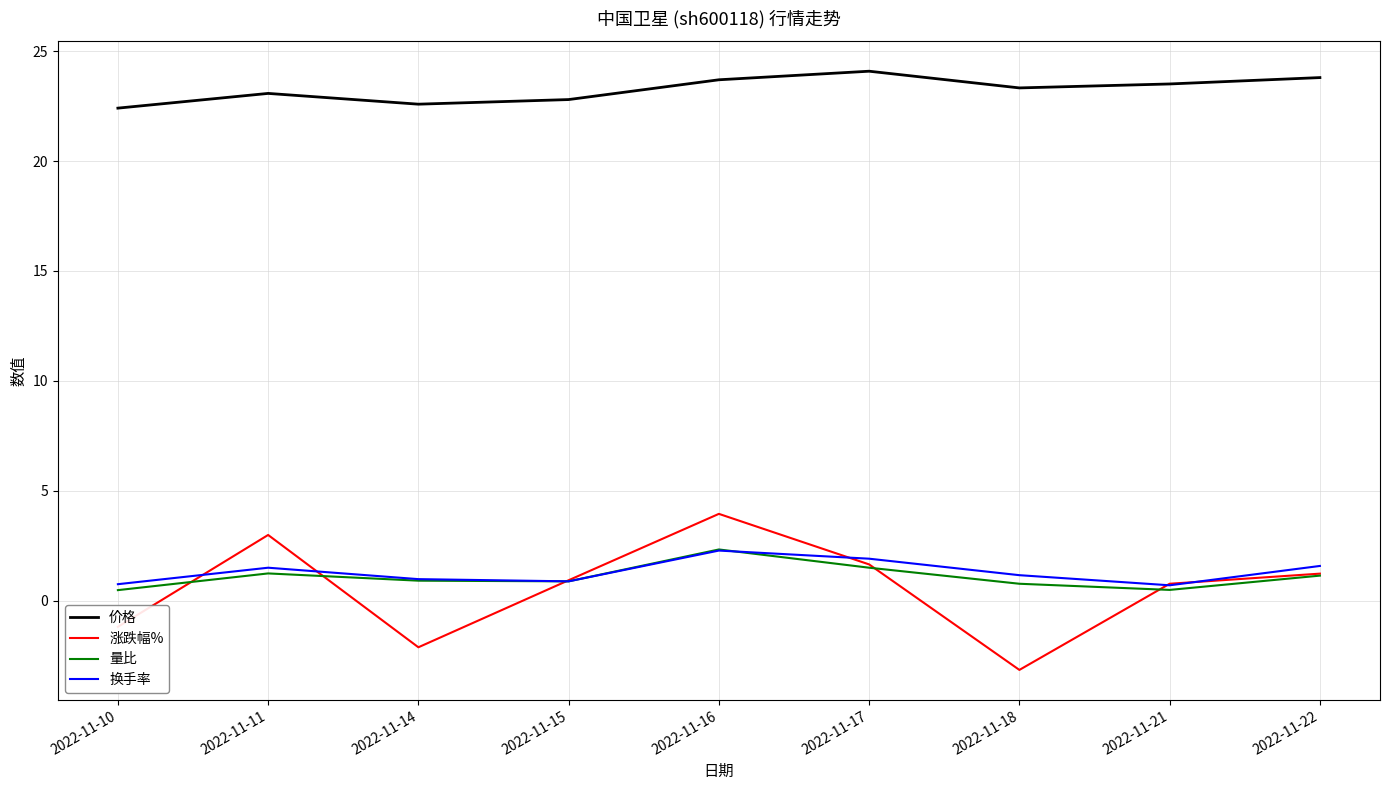

At which category is the sum across all series the highest?

2022-11-16